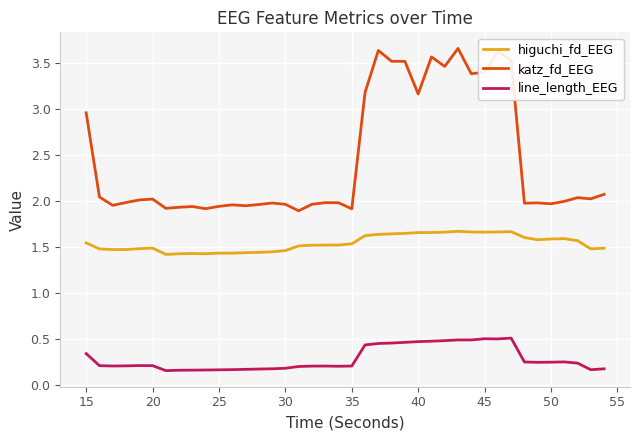

Rank the series by their average value, from highest to lowest.

katz_fd_EEG, higuchi_fd_EEG, line_length_EEG